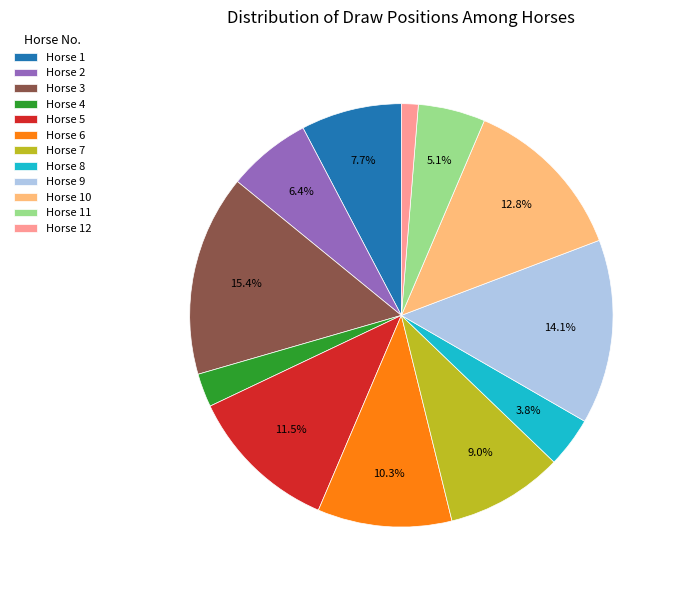

Does Horse 12 represent more than half of the total?

No